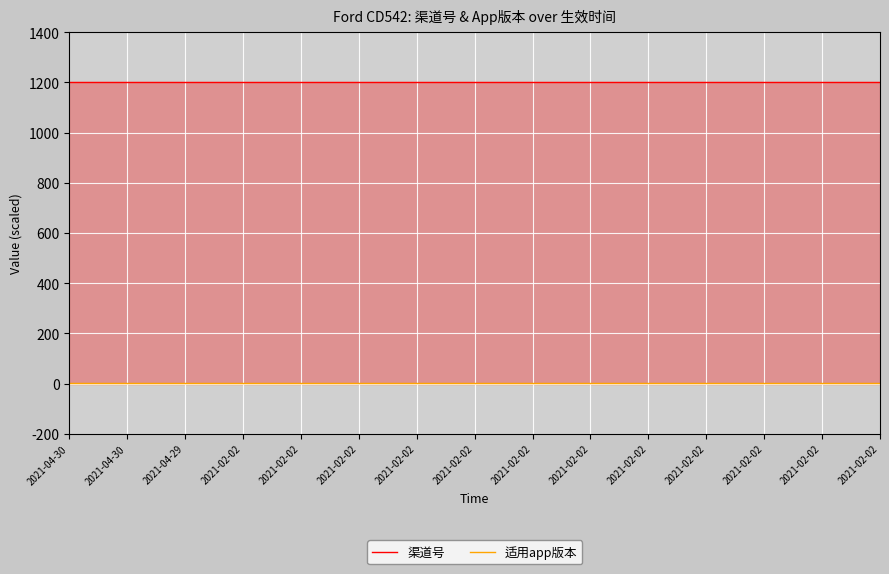

What is the label of the 8th point from the right?

2021-02-02